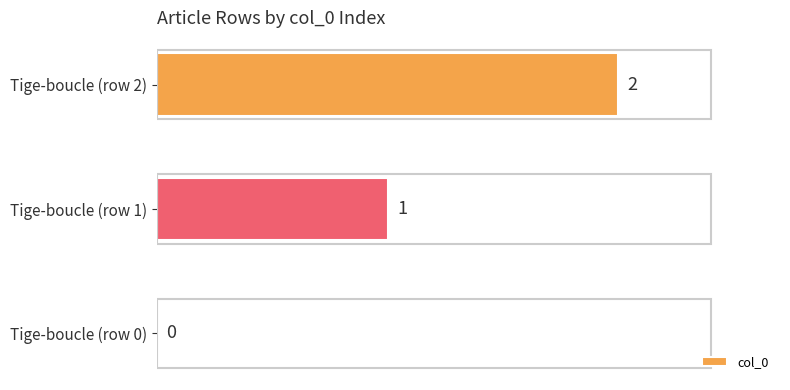

At which label is the value closest to 1?

Tige-boucle (row 1)